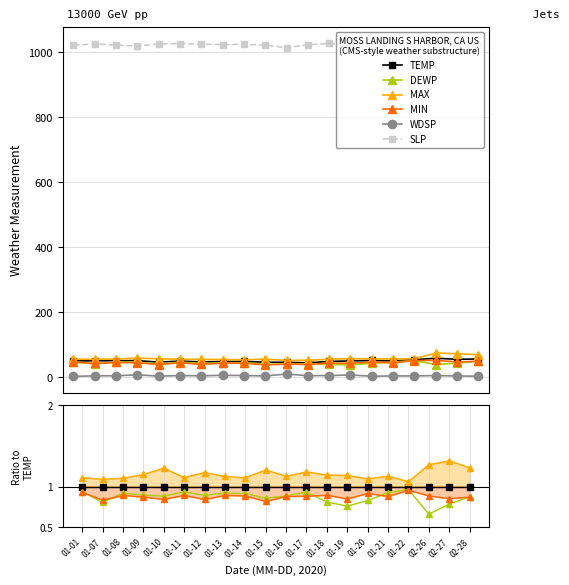

What is the label of the 14th point from the left?

2020-01-19